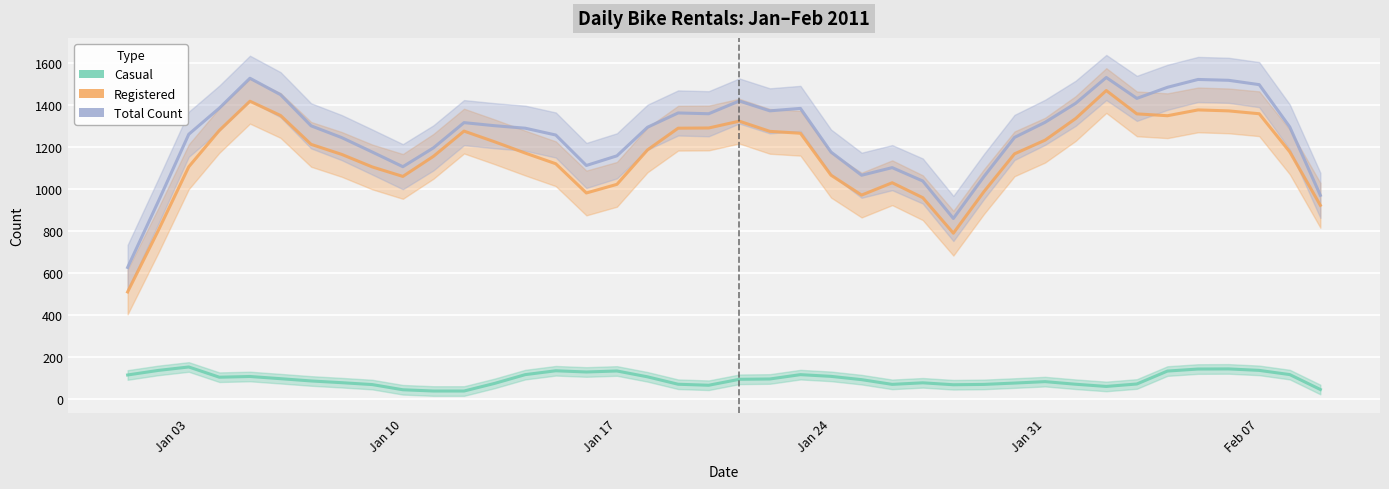

What are all the series names shown in the legend?

Casual, Registered, Total Count